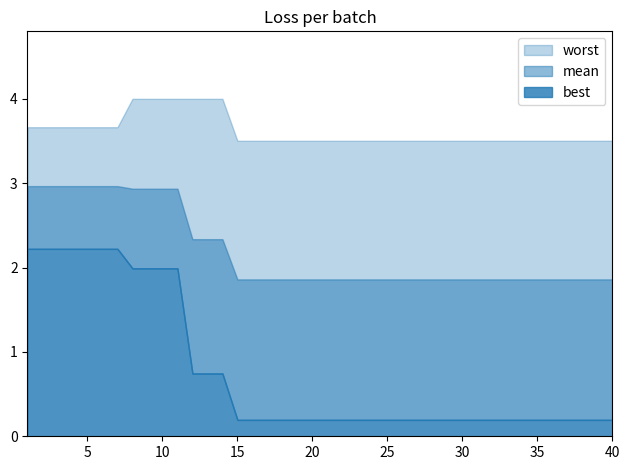

Is the value of mean at 15 greater than the value of best at 38?

Yes